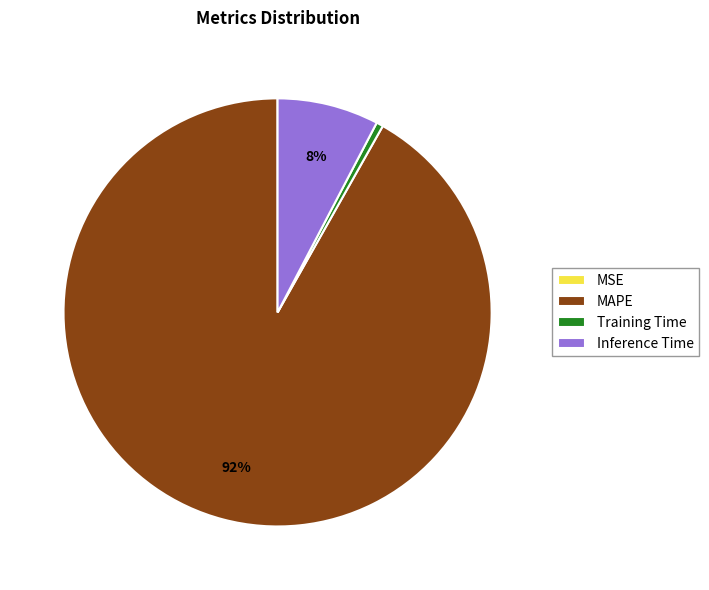

The Training Time slice represents 11% of the pie. True or false?

False